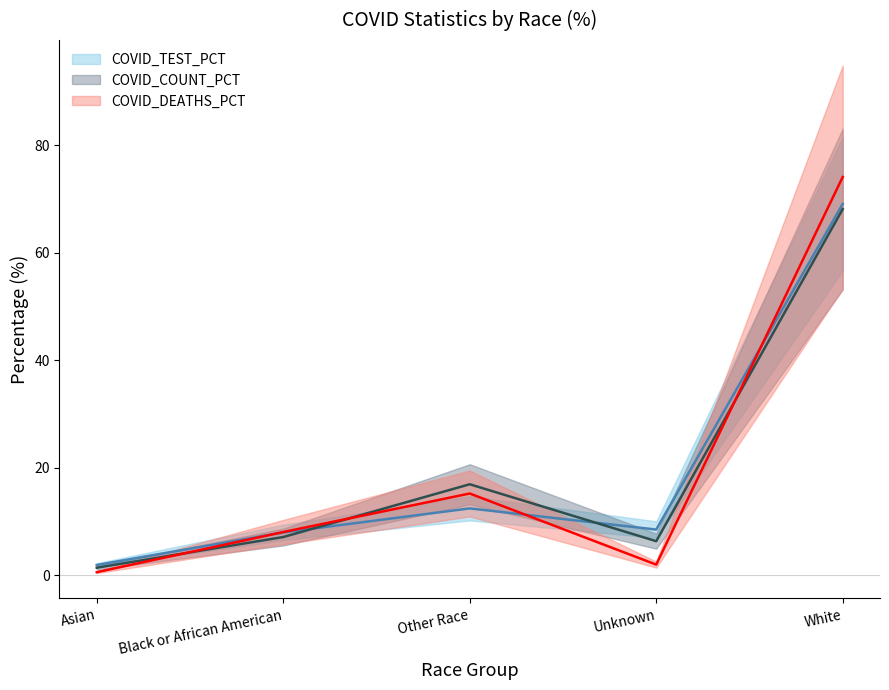

What is the value of the COVID_TEST_PCT point at the 3rd from the left?

12.5